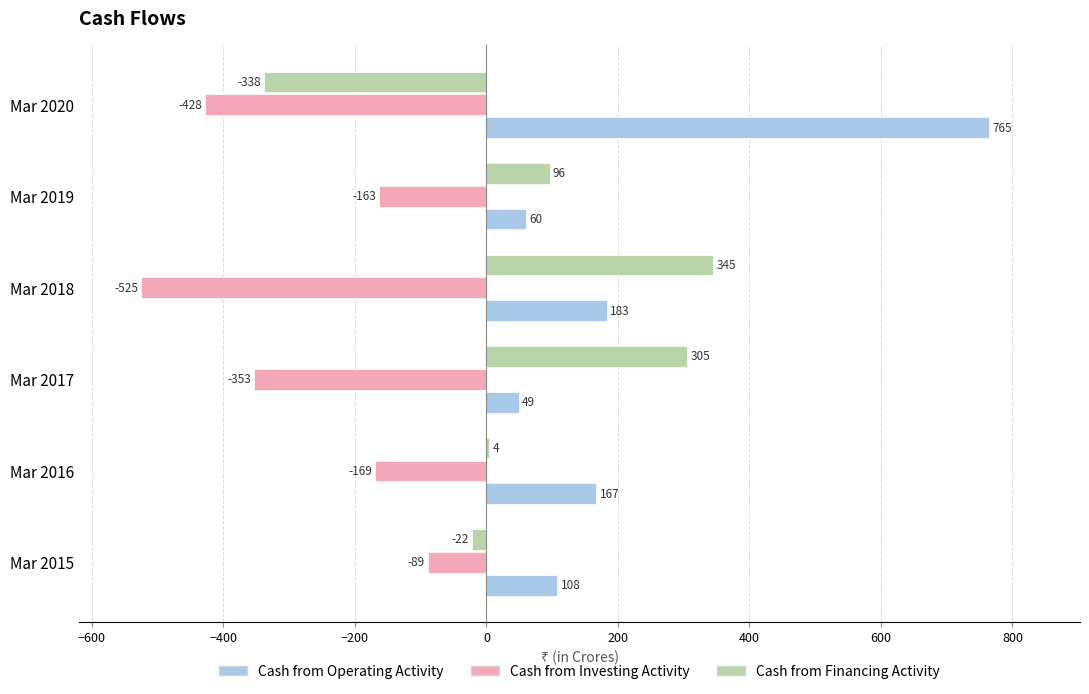

What is the sum of all Cash from Financing Activity values?

390